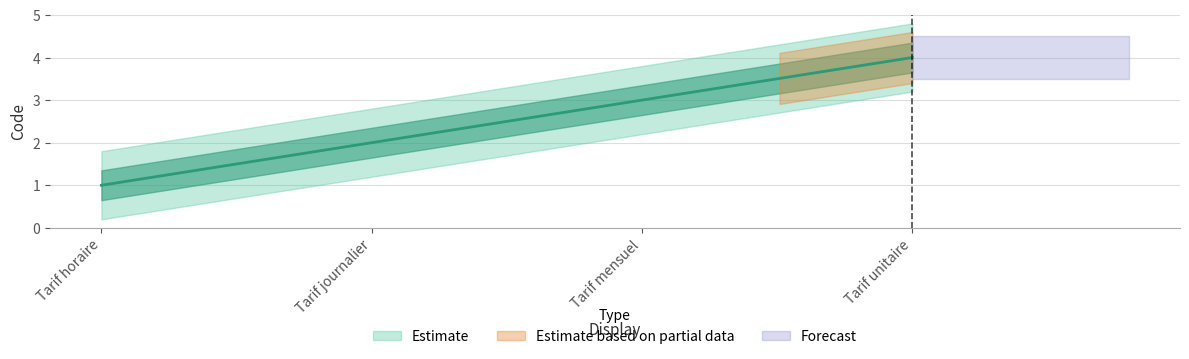

How many lines are shown in the chart?

1